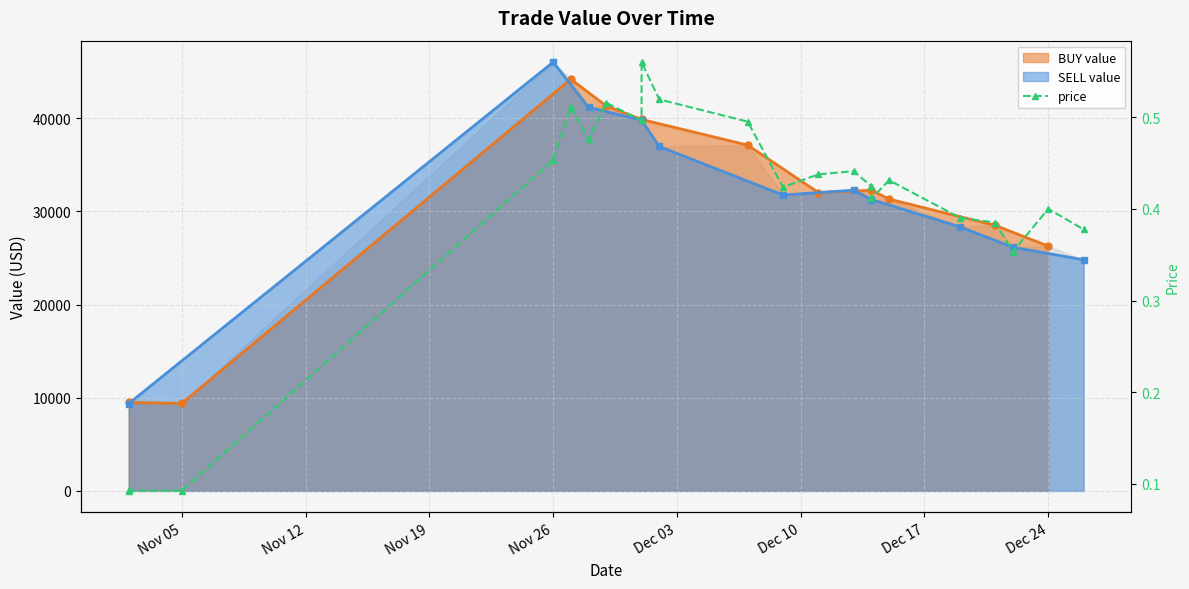

What is the smallest value displayed?

0.1